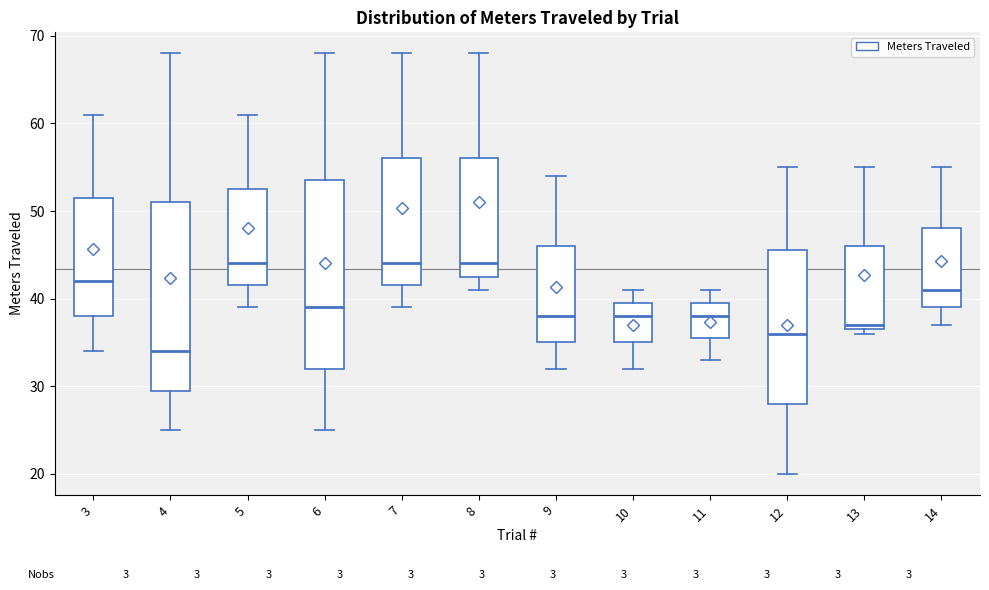

Where does the upper whisker of the box at x = 13 end on the y-axis? The values are not printed on the chart, so give them approximately, as read against the axis.

55